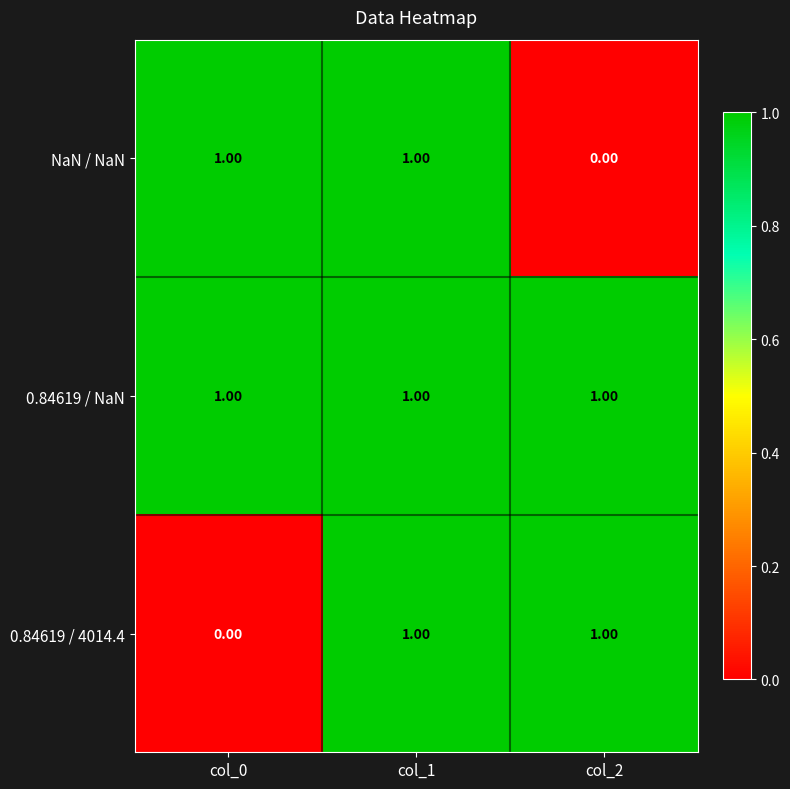

At how many categories does at least one series exceed 0?

3